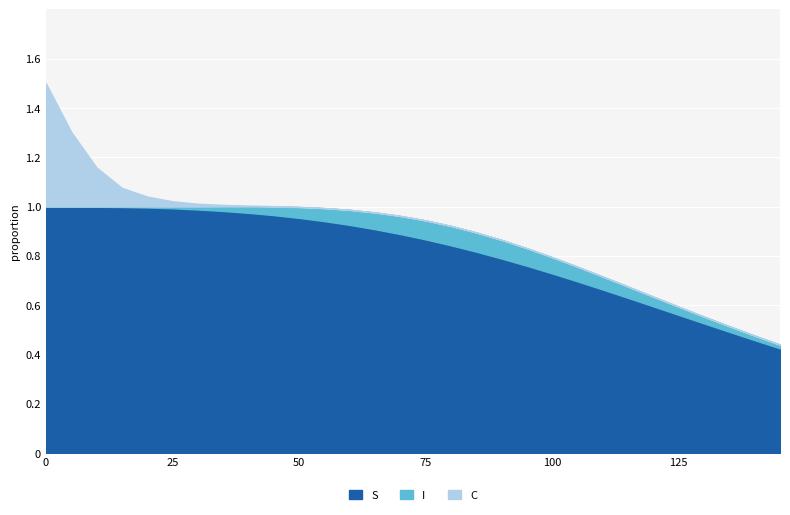

How many lines are shown in the chart?

3